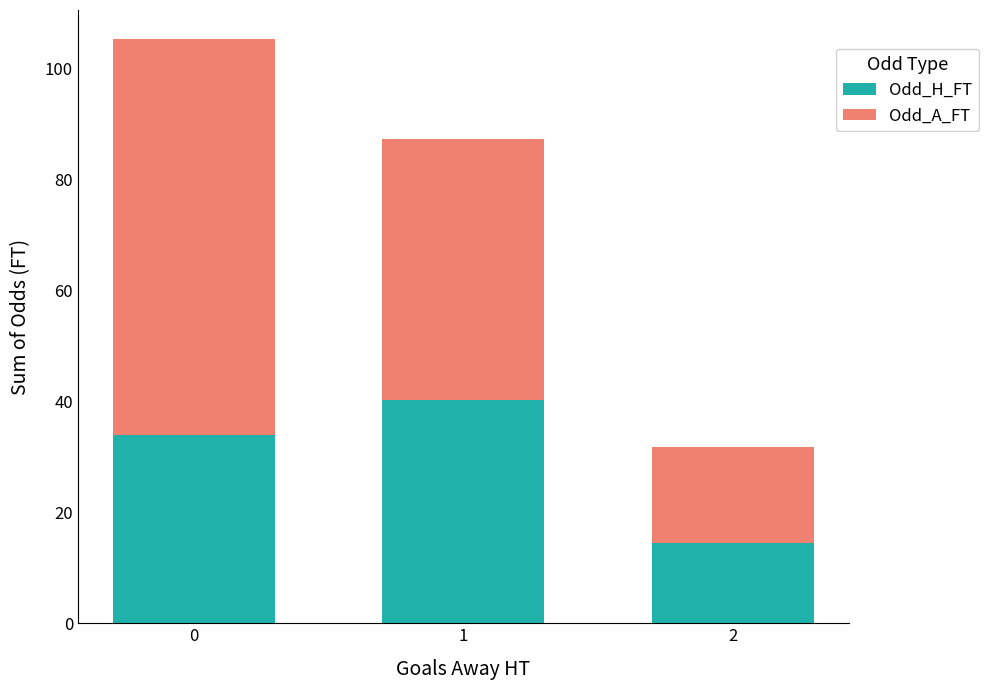

True or false: Odd_H_FT has a value of 34.0 at 0.

True